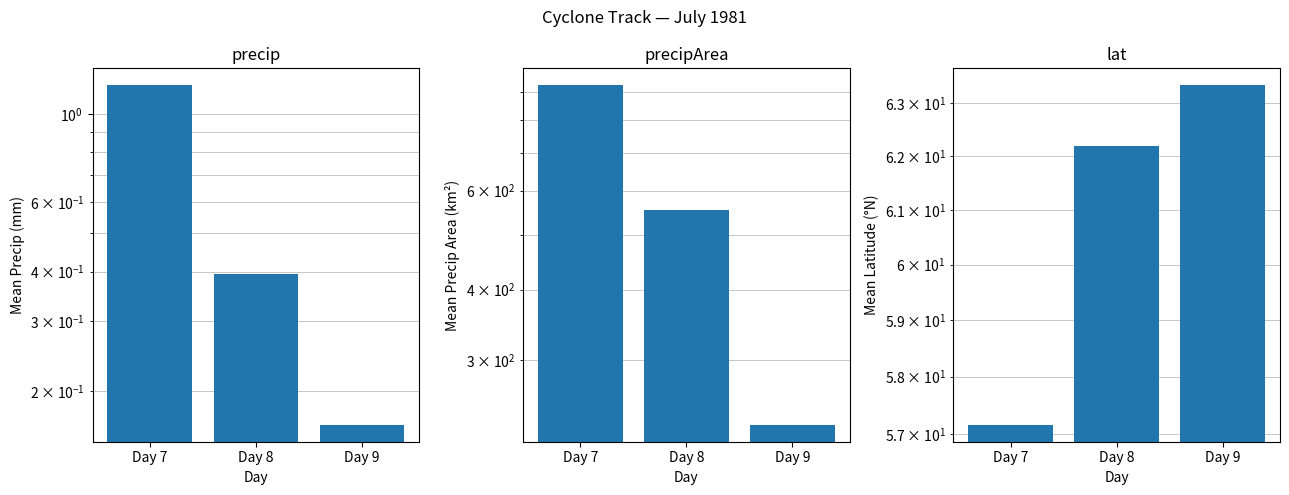

What is the value of the precipArea bar at the 2nd from the left?

553.2